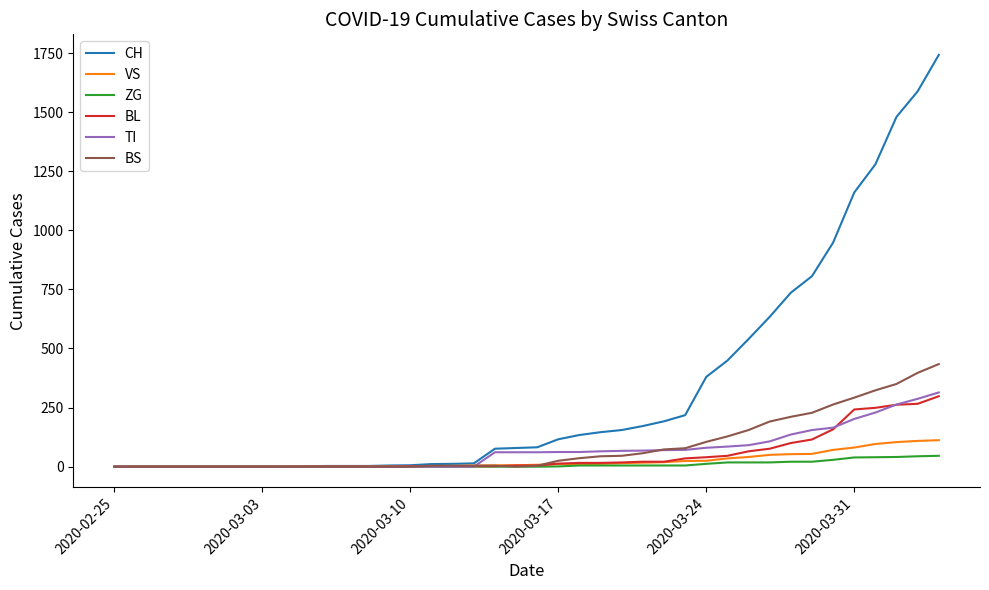

Which series has the largest total across all categories?

CH